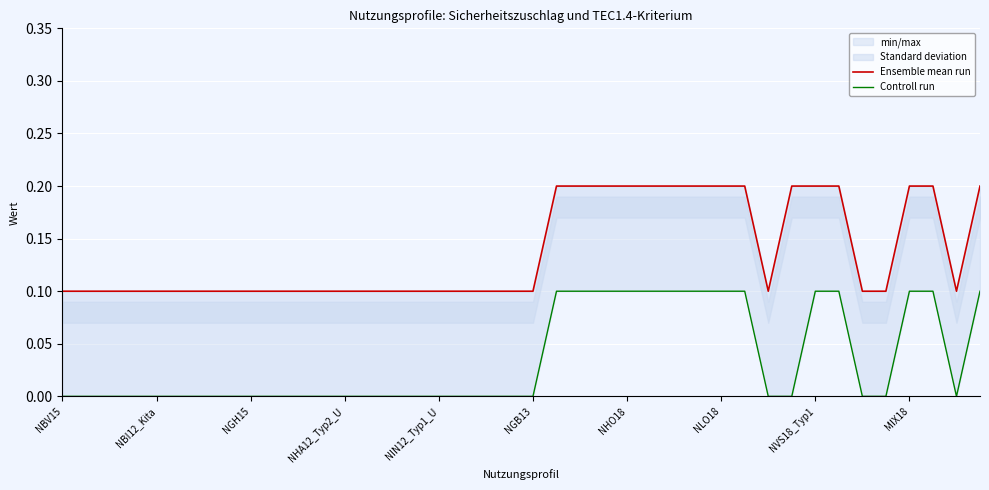

The Ensemble mean run series shows 0.0 at NLO18. True or false?

False